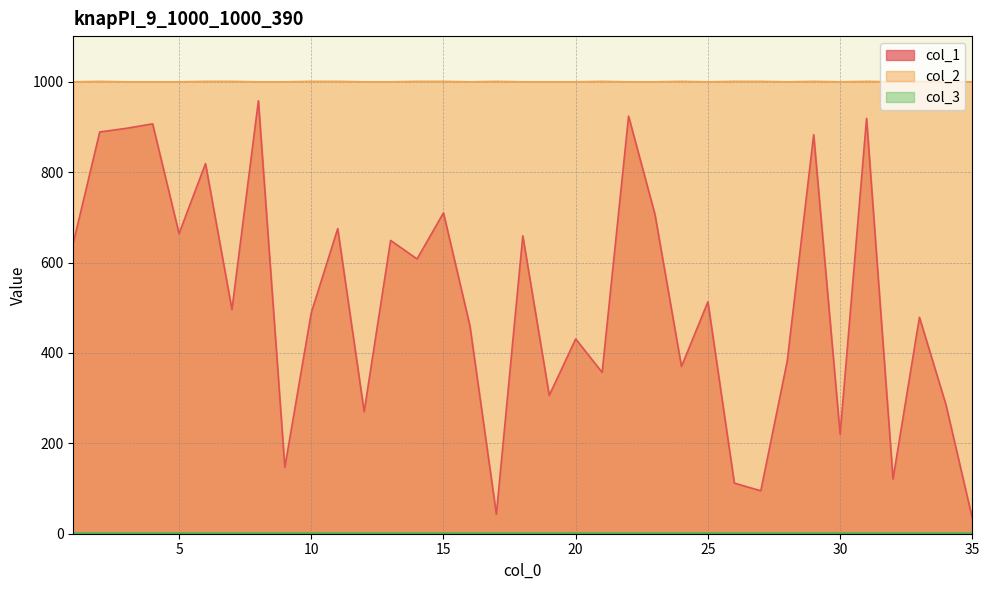

Is it true that col_2 equals 1427 at 24?

False